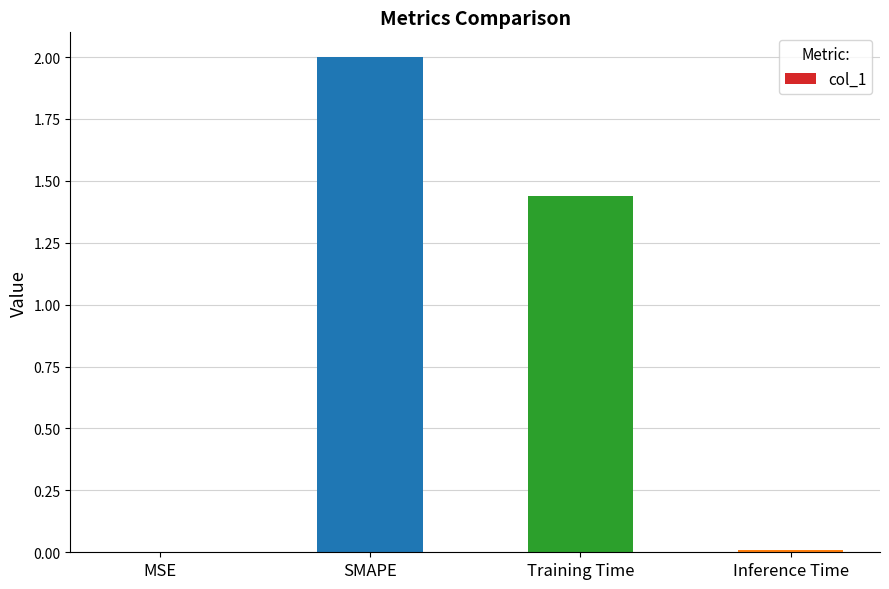

At which category does the chart reach its peak across all series?

SMAPE